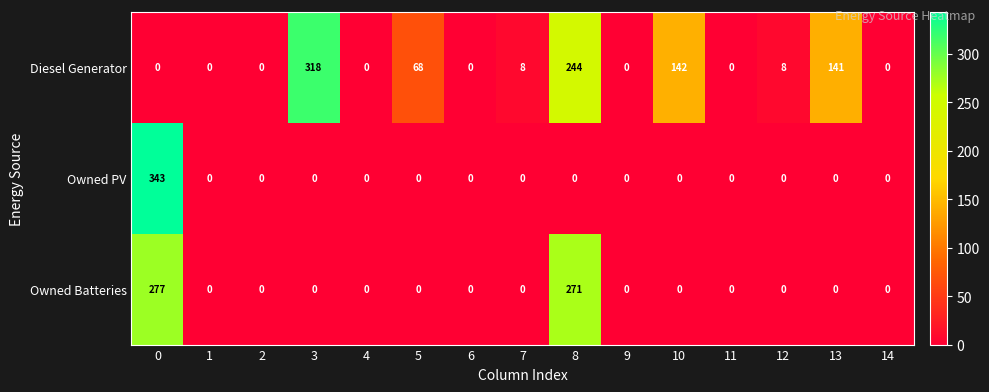

Which series has the largest total across all categories?

Diesel Generator